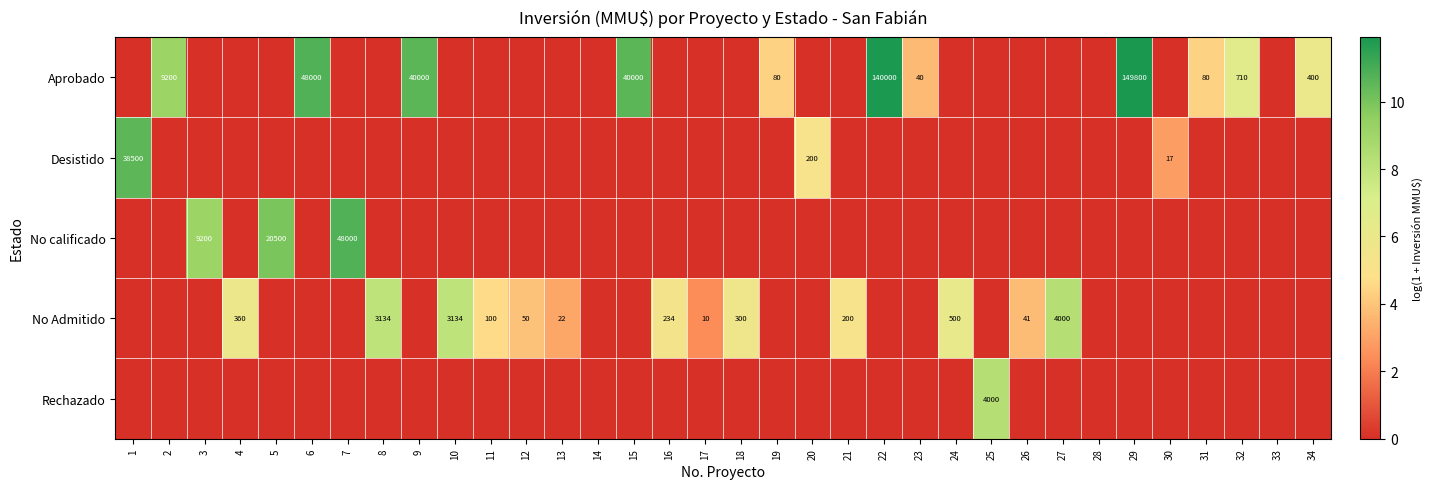

The value of Aprobado at 15 is 40000. True or false?

True